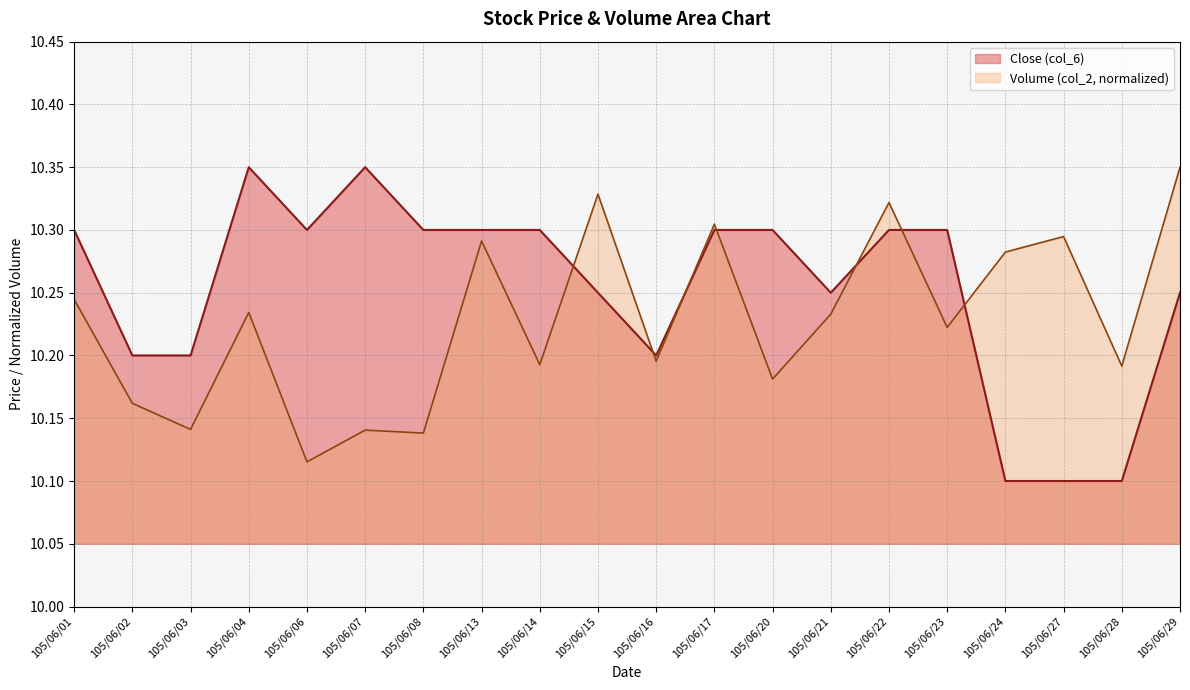

Which has a higher value, 105/06/27 or 105/06/28?

105/06/27